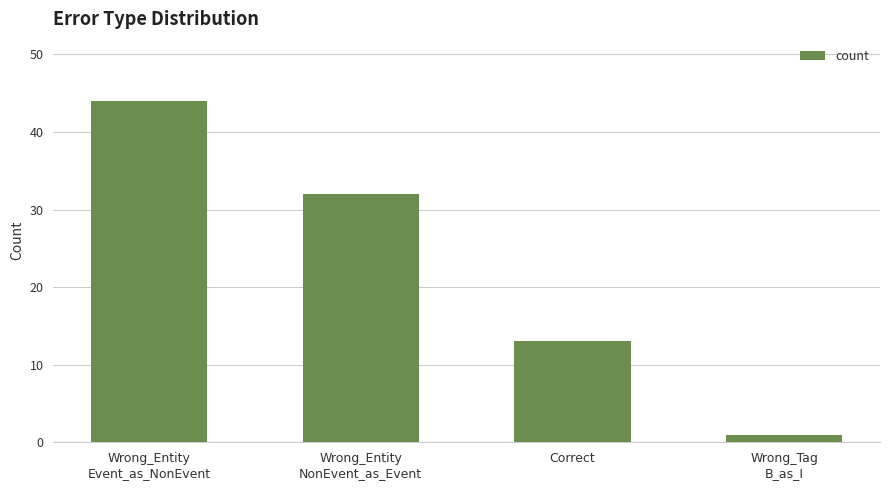

Which label corresponds to the largest value in the chart?

Wrong_Entity
Event_as_NonEvent